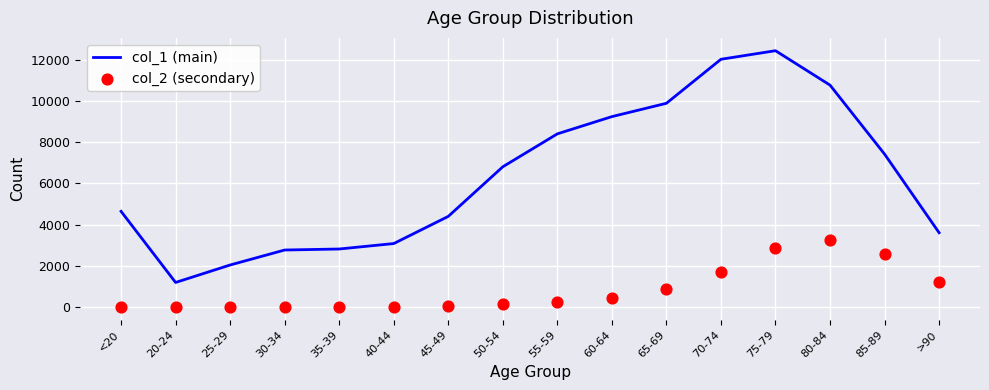

What are all the series names shown in the legend?

col_1 (main), col_2 (secondary)